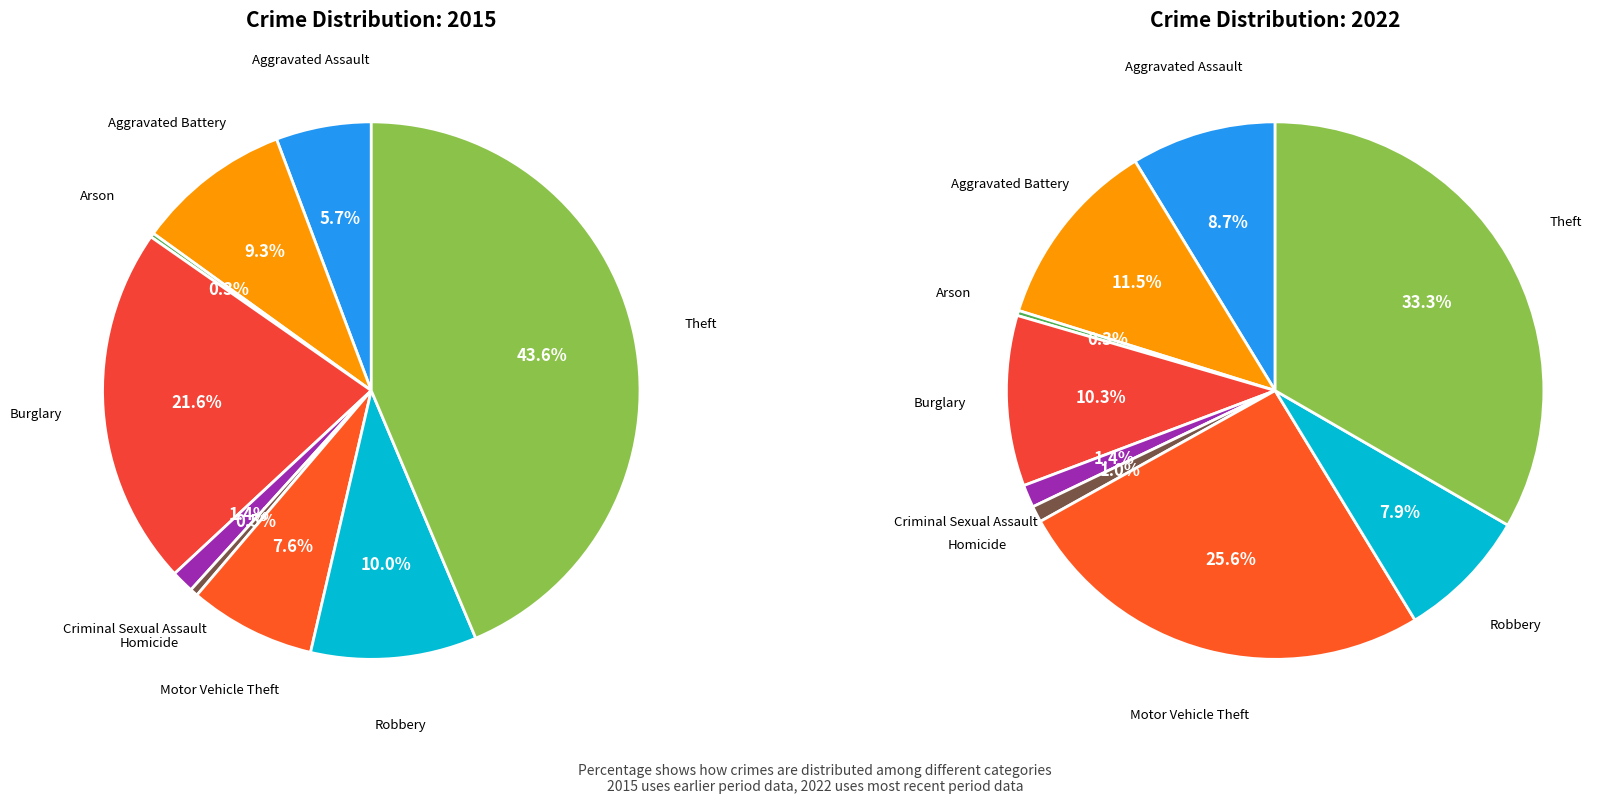

Which category has the biggest portion of the pie?

Theft